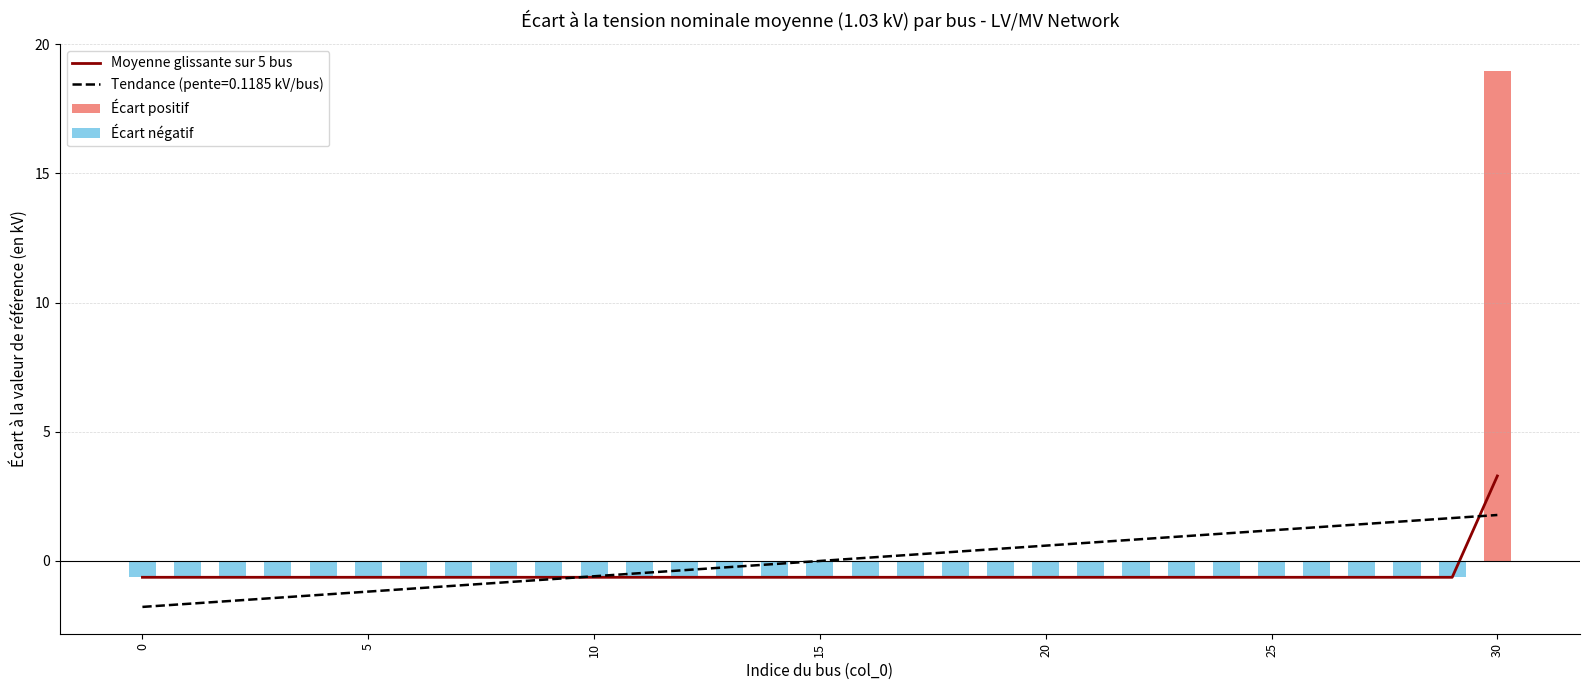

The Tendance (pente=0.1185 kV/bus) series shows -1.8 at 0. True or false?

True